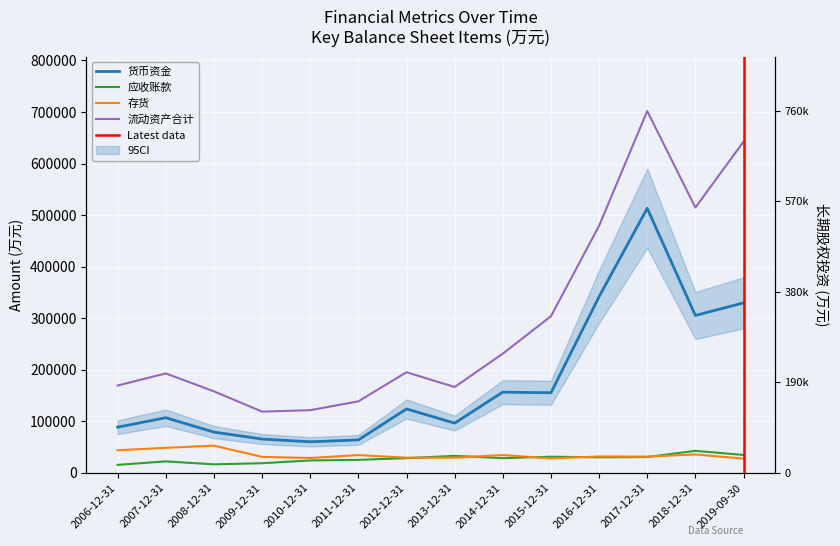

The 货币资金 series shows 63786 at 2011-12-31. True or false?

True